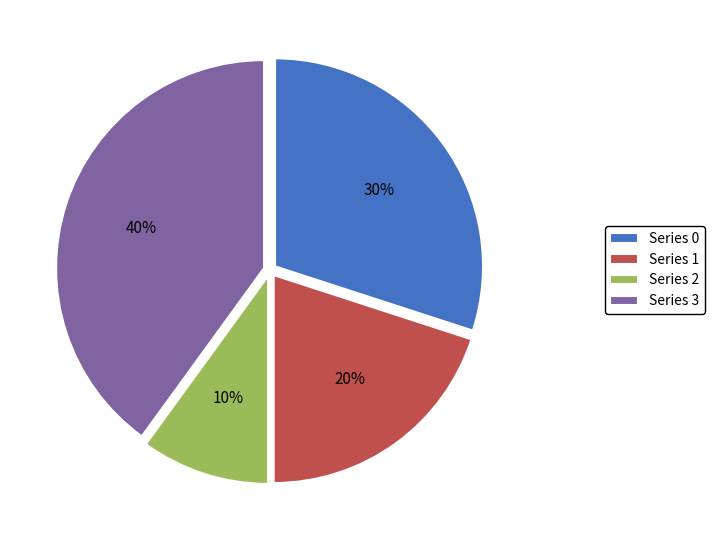

Which has a higher value, Series 2 or Series 3?

Series 3